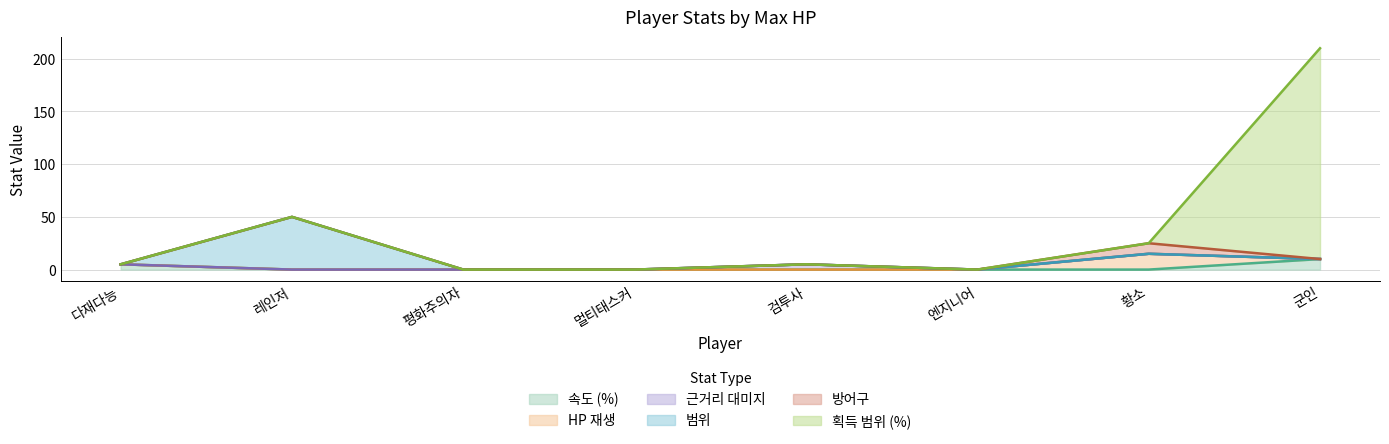

True or false: 범위 and 획득 범위 (%) intersect in this chart.

False